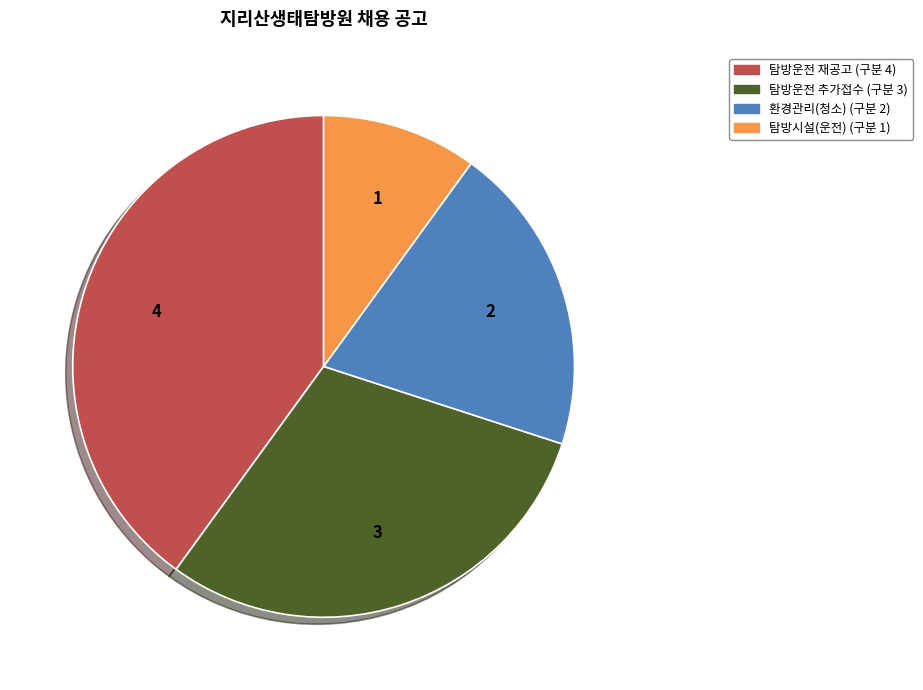

Is there a majority slice in this chart?

No